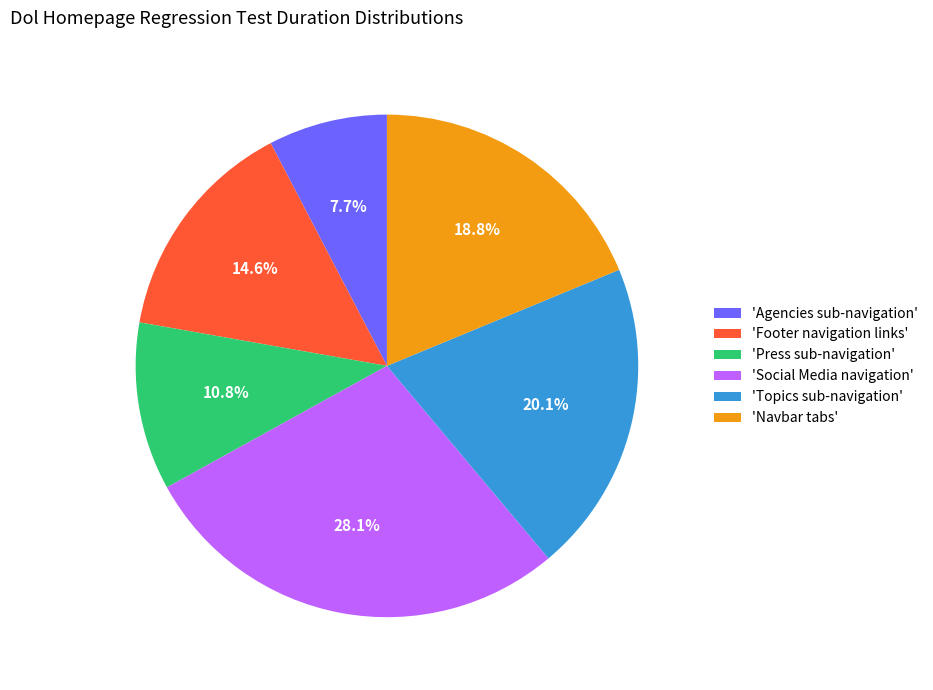

How many slices are in this pie chart?

6